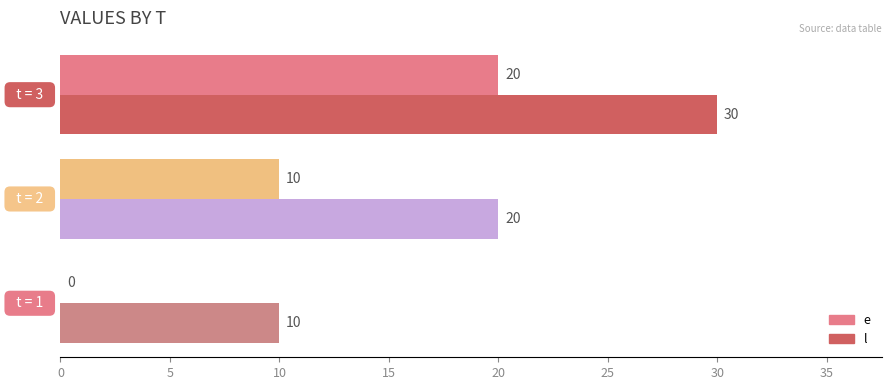

What is the average value of the l series?

20